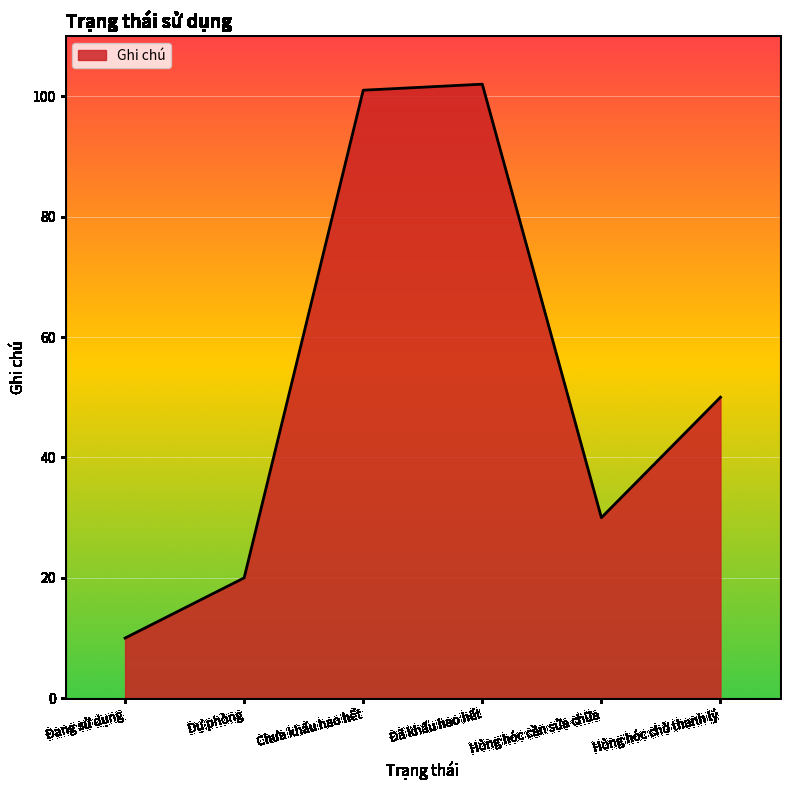

What position from the left is Dự phòng?

2